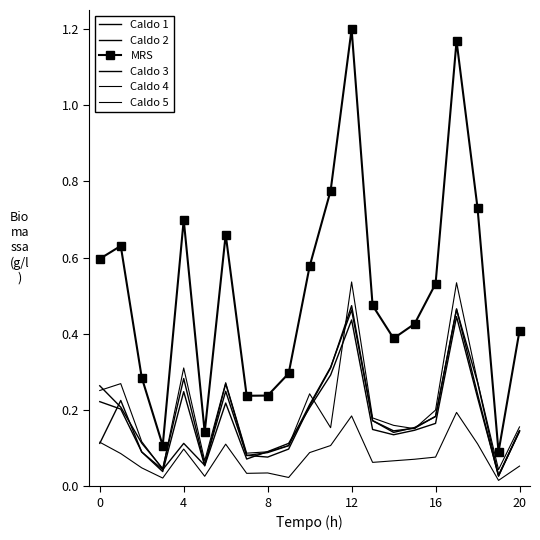

True or false: MRS and Caldo 5 intersect in this chart.

False